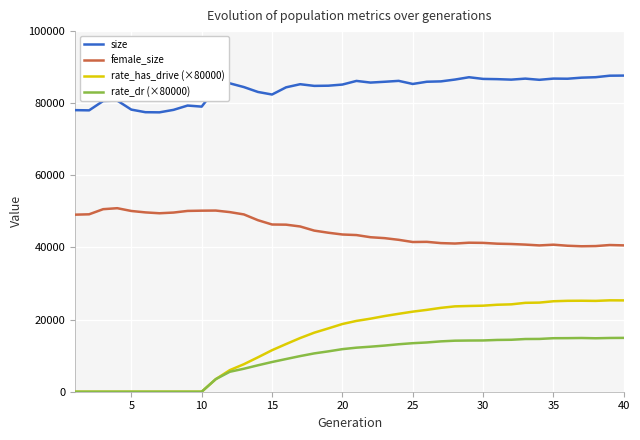

What is the difference between the female_size values at 10 and 30?

8931.0